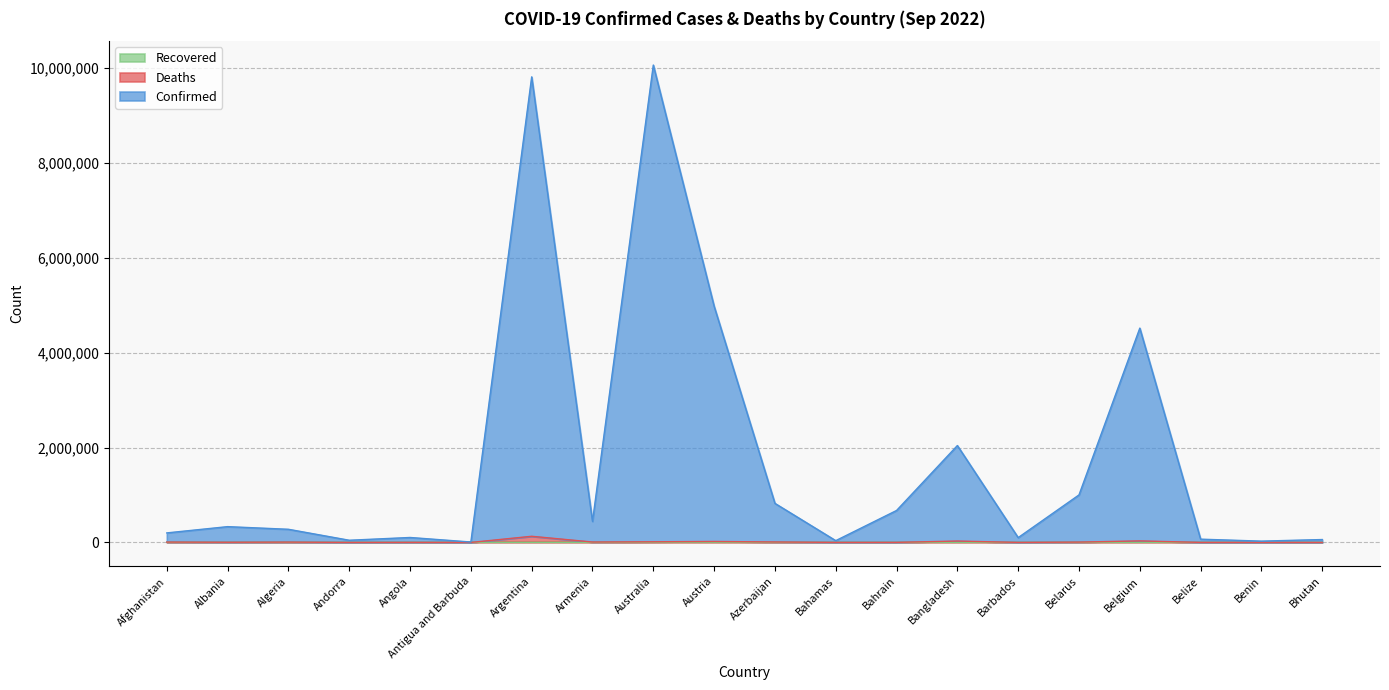

Does the chart have visible grid lines?

Yes